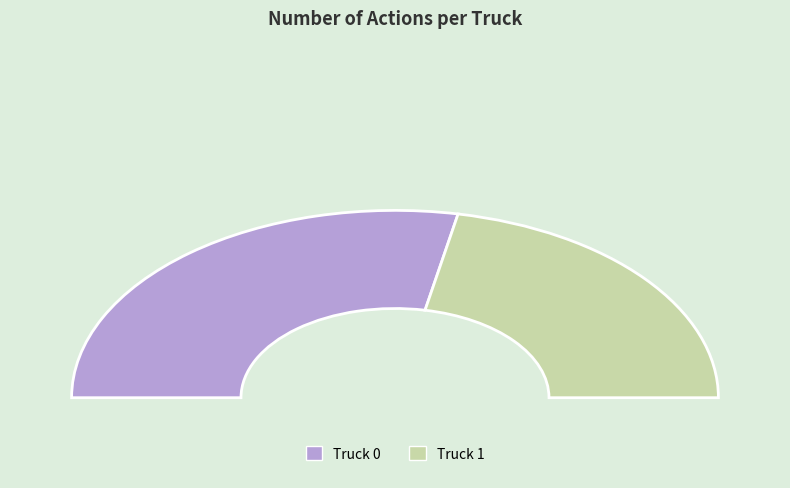

Count the number of slices in the pie.

2